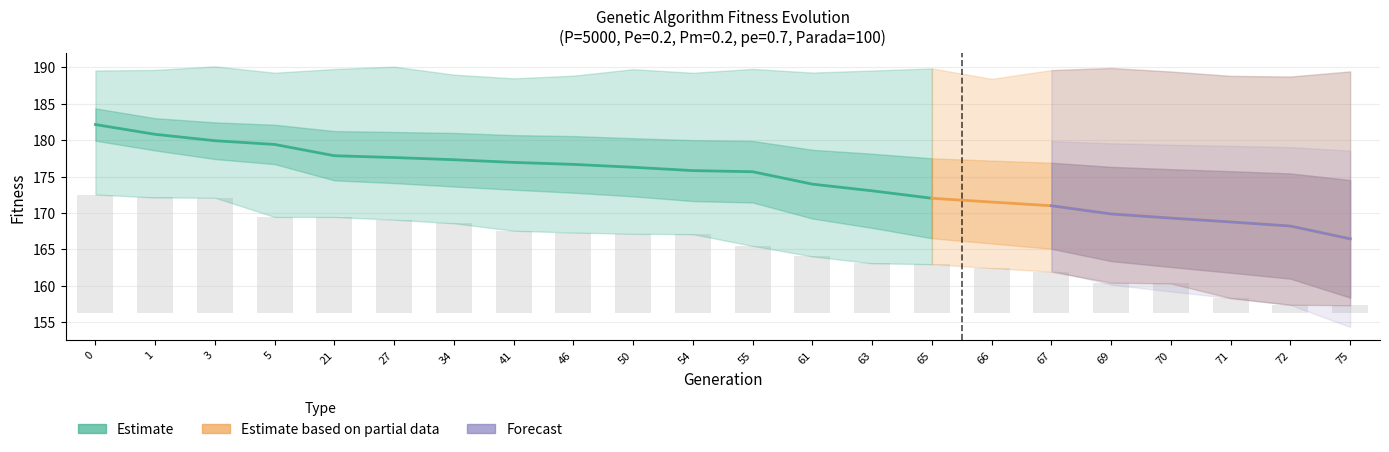

Reading left to right, list all the values displayed in this chart.

min: 172.5	172.1	172.1	169.5	169.4	169.1	168.6	167.6	167.3	167.1	167.1	165.5	164.0	163.1	163.0	162.4	161.9	160.4	160.3	158.3	157.4	157.3
max: 189.6	189.6	190.1	189.3	189.8	190.1	189.0	188.5	188.8	189.7	189.2	189.8	189.3	189.6	189.8	188.4	189.6	189.9	189.4	188.8	188.7	189.4
avg: 182.1	180.8	179.9	179.4	177.9	177.6	177.3	176.9	176.7	176.3	175.8	175.7	174.0	173.0	172.0	171.5	171.0	169.9	169.3	168.8	168.2	166.4
std: 2.2	2.2	2.5	2.7	3.4	3.5	3.7	3.7	3.9	4.0	4.2	4.2	4.7	5.1	5.5	5.7	5.9	6.5	6.7	7.0	7.2	8.1